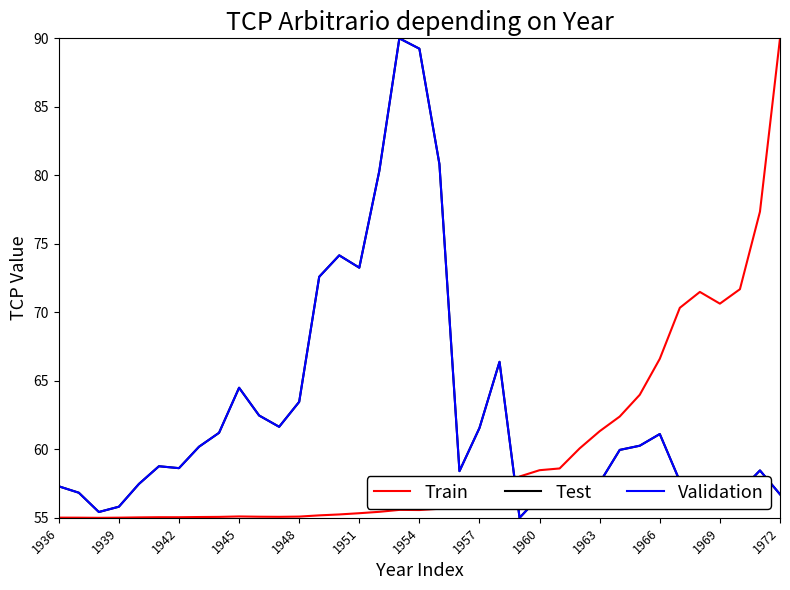

Which series has the largest total across all categories?

Test